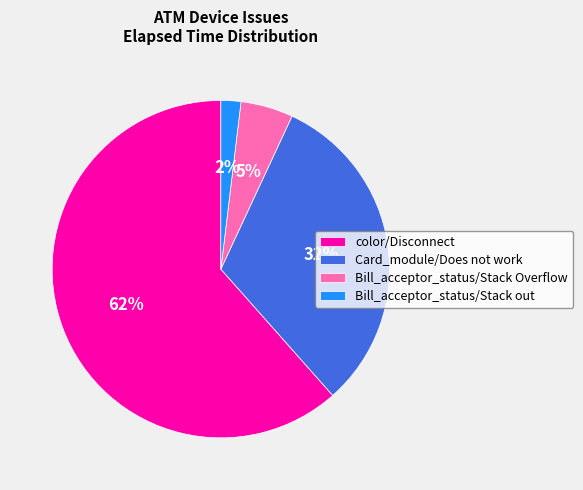

What percentage is the Bill_acceptor_status/Stack Overflow slice, to the nearest percent?

5%